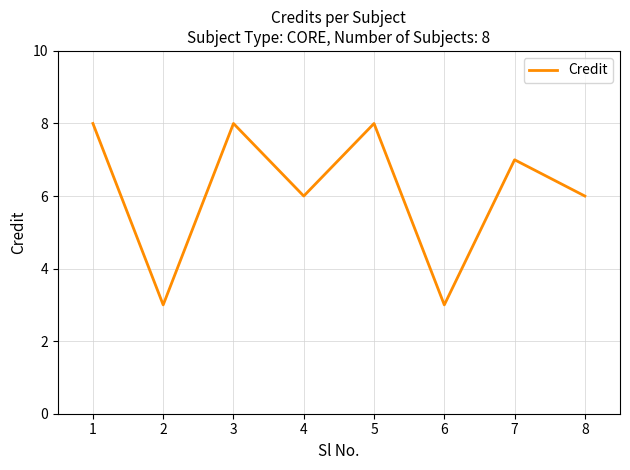

What is the difference between the maximum and minimum values?

5